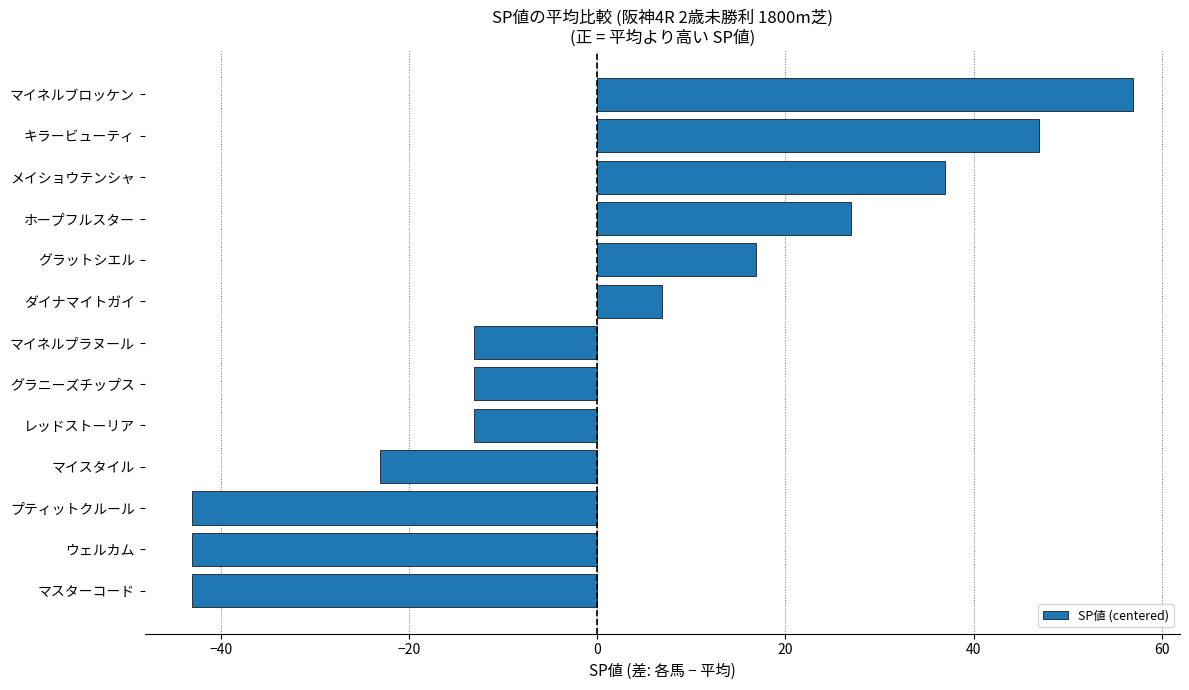

What is the smallest value displayed?

-43.1